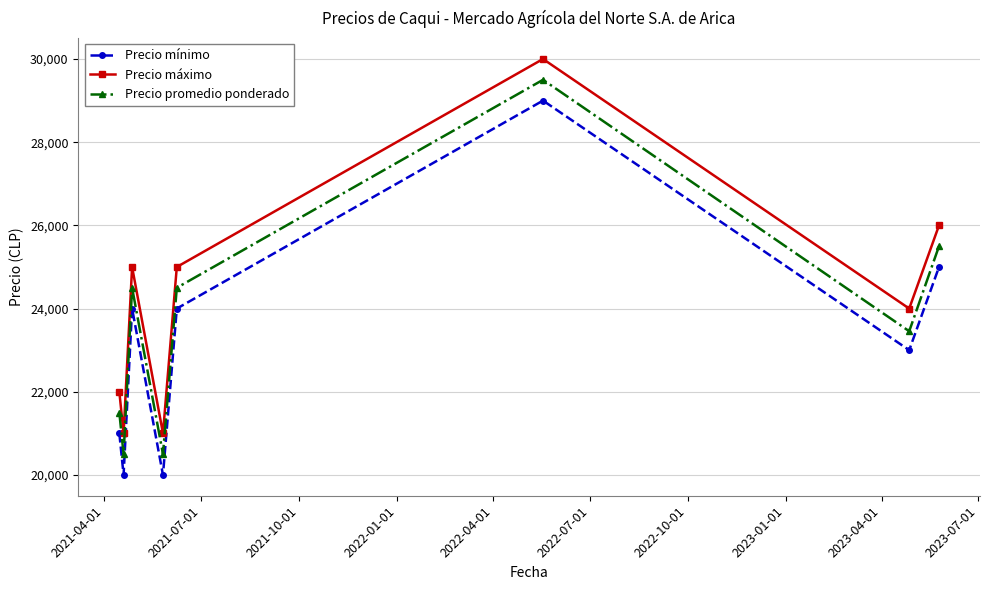

What is the sum of all Precio promedio ponderado values?

189955